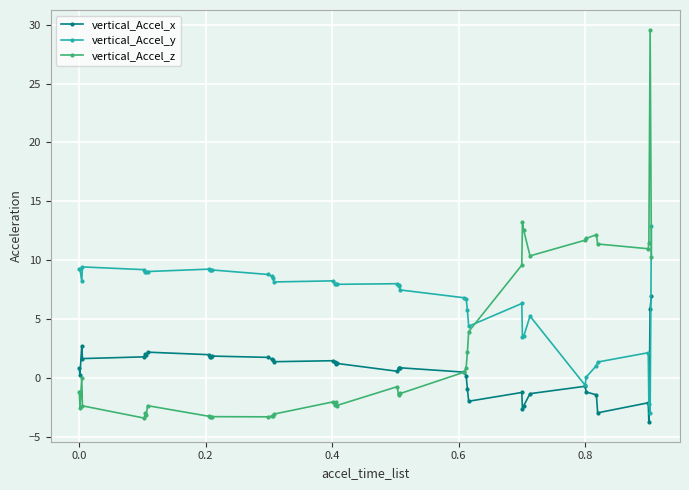

In vertical_Accel_z, how many points are higher than both neighbors (excluding endpoints)?

11